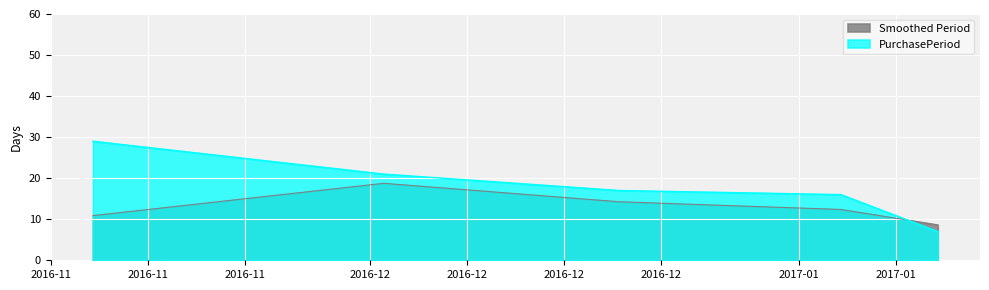

What is the difference between the maximum and minimum values in the Smoothed Period series?

10.1